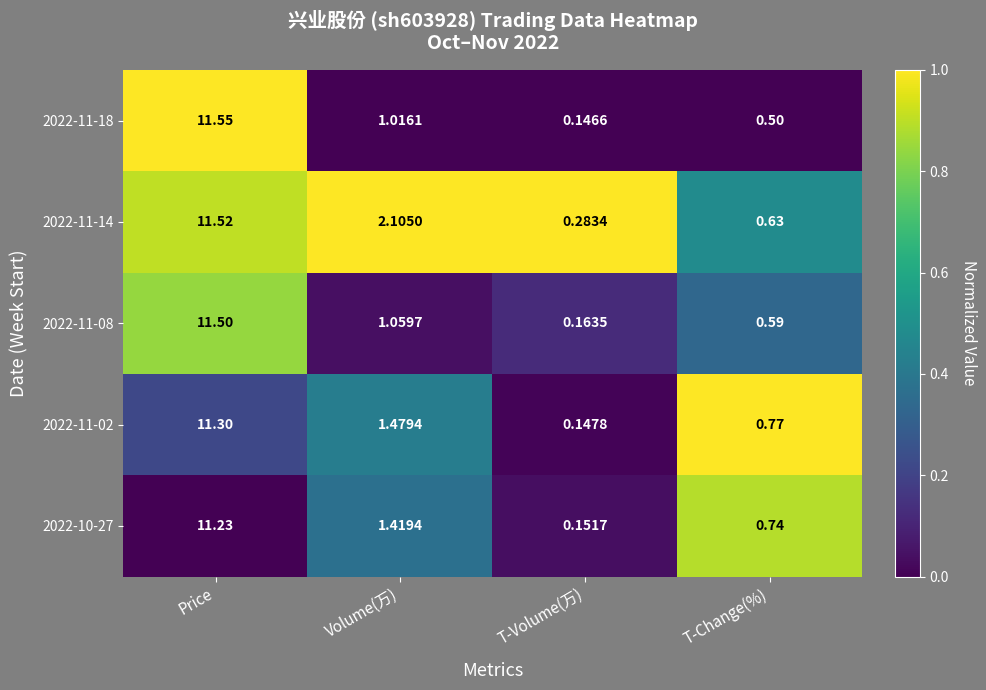

Which label corresponds to the largest value in the chart?

Price